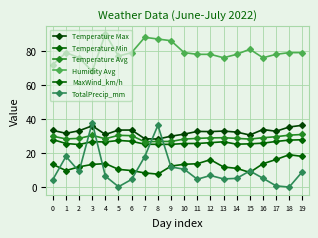

What is the sum of all Temperature Min values?

523.9